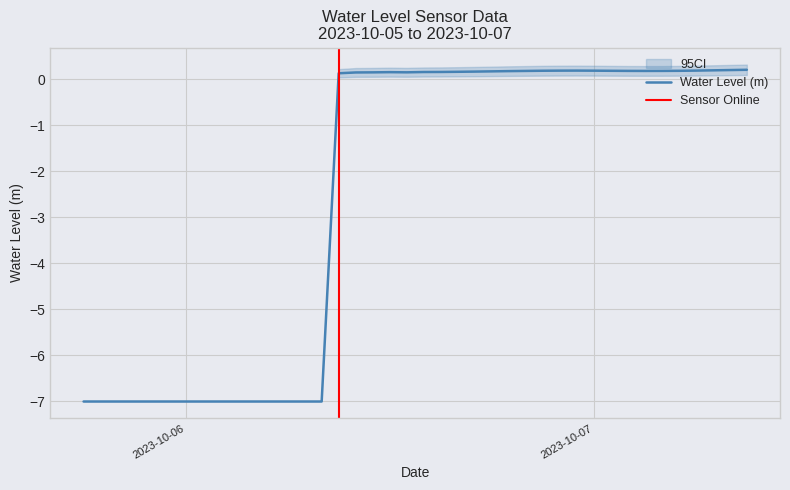

What is the difference between the maximum and minimum values?

7.2